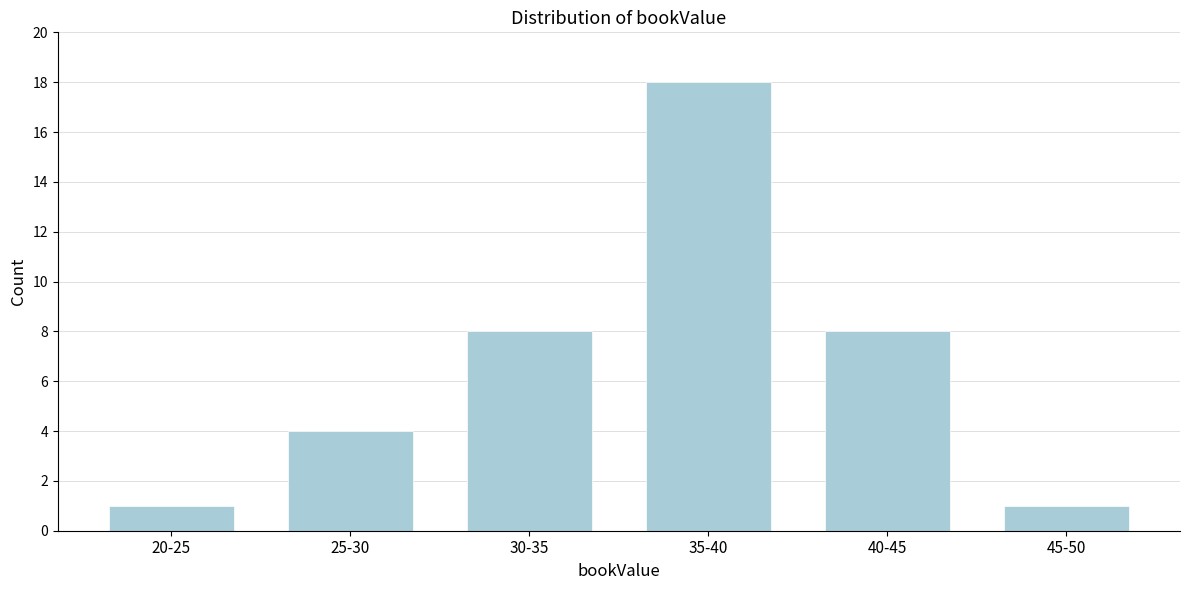

Reading left to right, list all the values displayed in this chart.

20-25=1	25-30=4	30-35=8	35-40=18	40-45=8	45-50=1